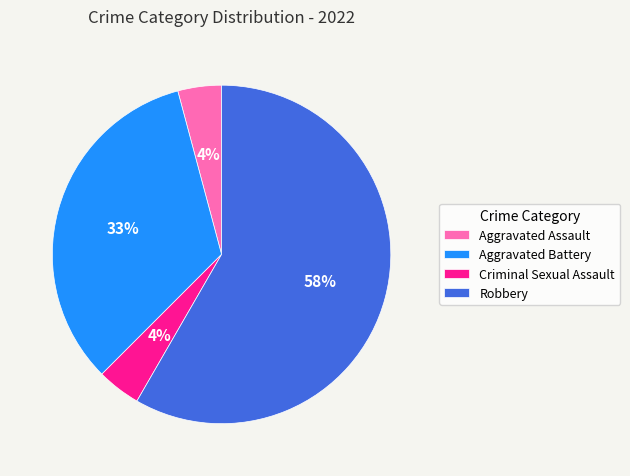

What is the largest slice in the pie chart?

Robbery